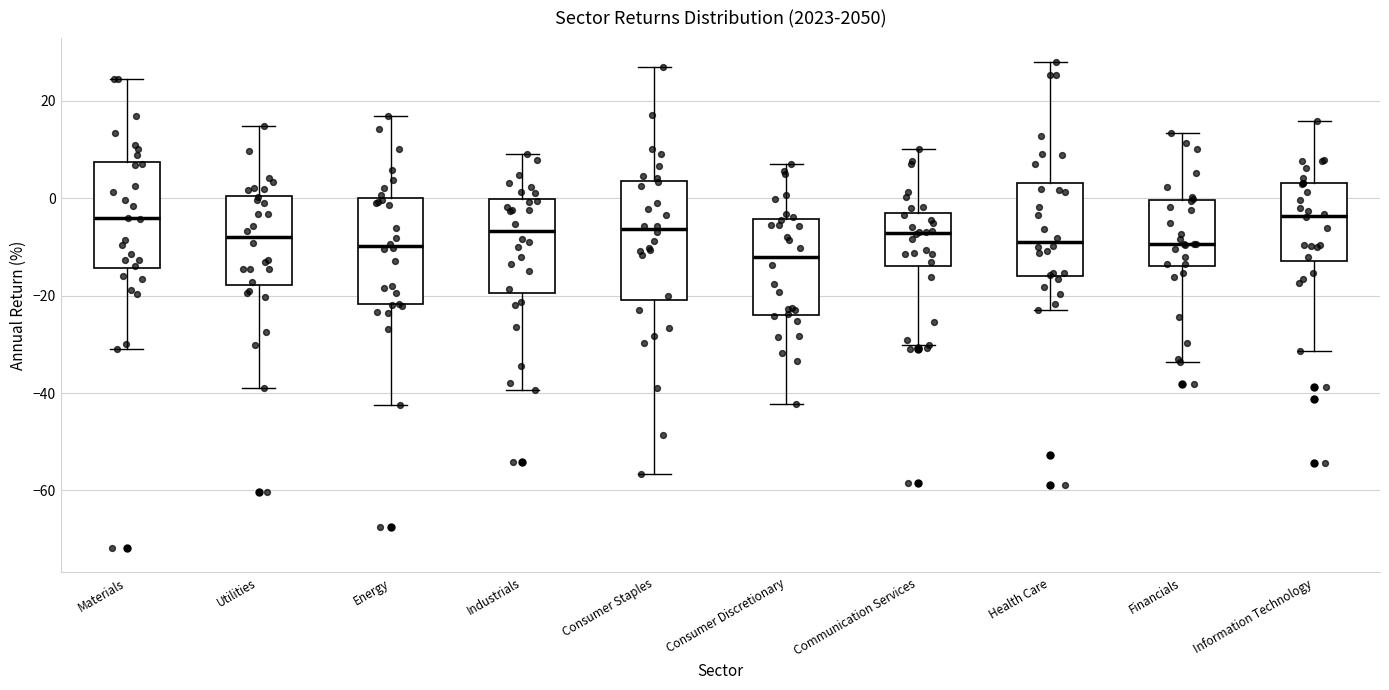

Reading left to right, transcribe this box plot: for each box, give where its median line is, the range the box spans, and where its two whiskers end, as read against the y-axis. The values are not printed on the chart, so give them approximately, as read against the axis.

Materials: median -4, box -14 to 8, whiskers -32 to 24
Utilities: median -8, box -18 to 0, whiskers -40 to 14
Energy: median -10, box -22 to 0, whiskers -42 to 16
Industrials: median -6, box -20 to 0, whiskers -40 to 10
Consumer Staples: median -6, box -20 to 4, whiskers -56 to 26
Consumer Discretionary: median -12, box -24 to -4, whiskers -42 to 6
Communication Services: median -8, box -14 to -4, whiskers -30 to 10
Health Care: median -10, box -16 to 4, whiskers -22 to 28
Financials: median -10, box -14 to 0, whiskers -34 to 14
Information Technology: median -4, box -12 to 4, whiskers -32 to 16